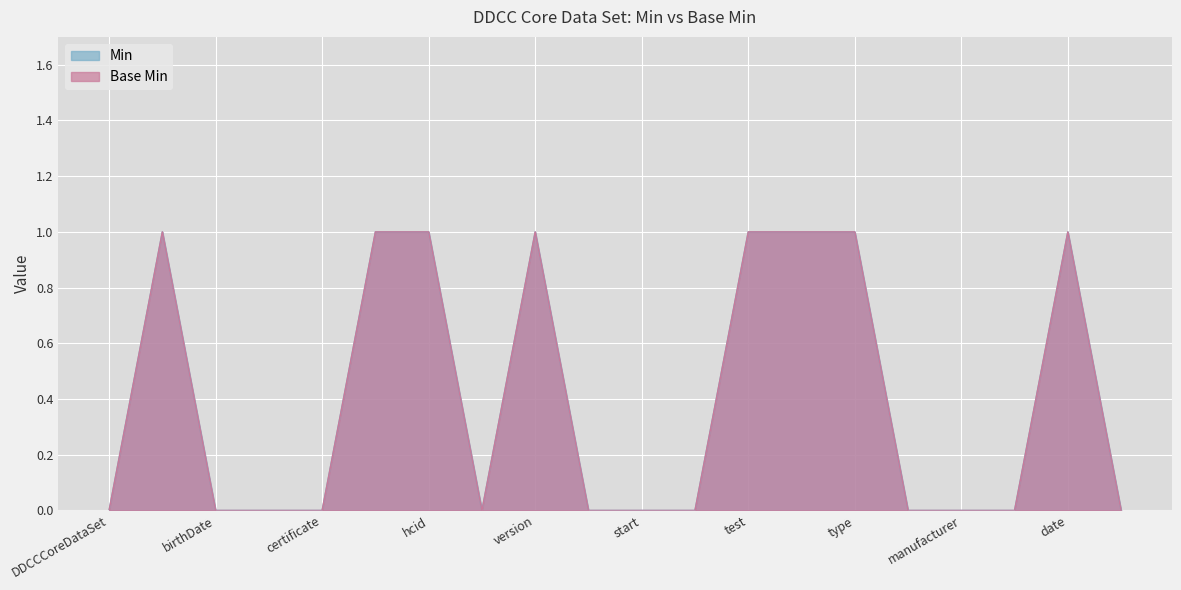

True or false: Base Min and Min intersect in this chart.

False